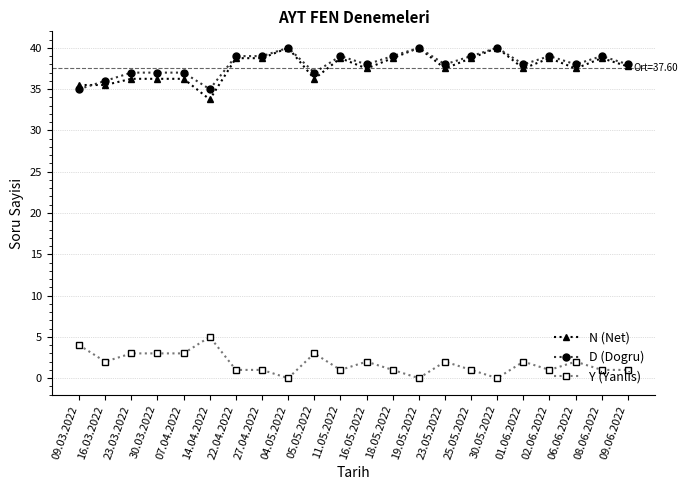

What is the total value across all series at 06.06.2022?

77.5